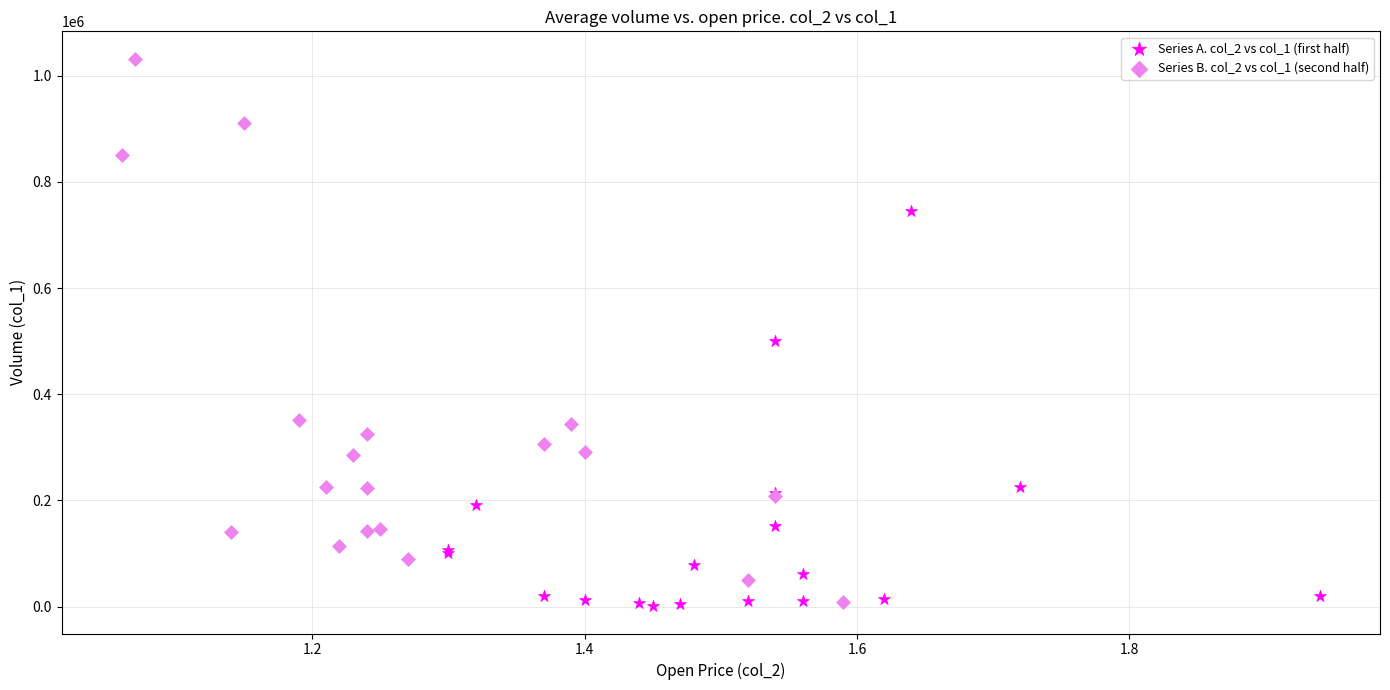

Which series has the largest Y range (max minus min)?

Series B. col_2 vs col_1 (second half)